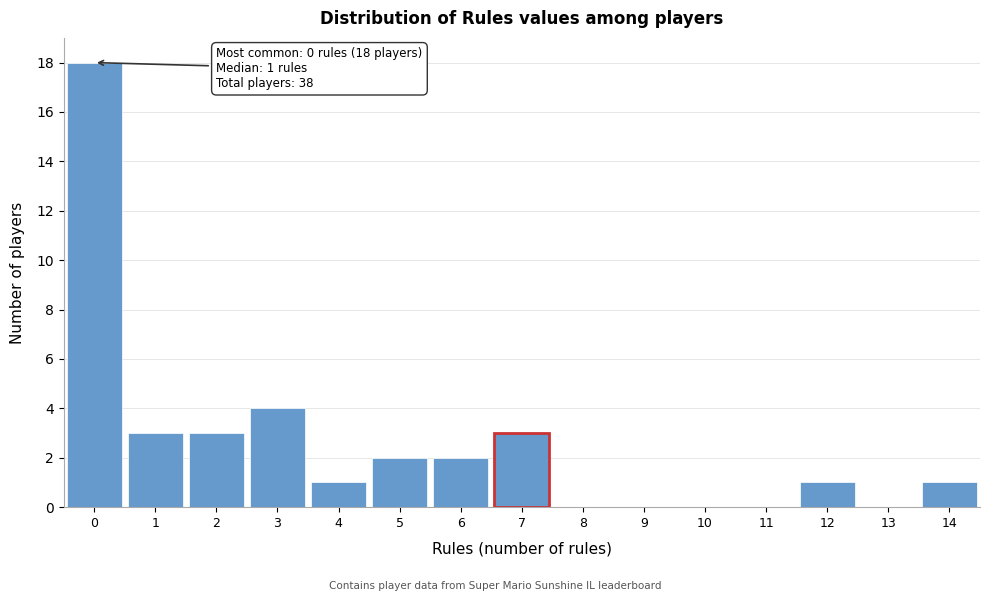

Which range on the x-axis has the tallest bar?

-0.5 to 0.5